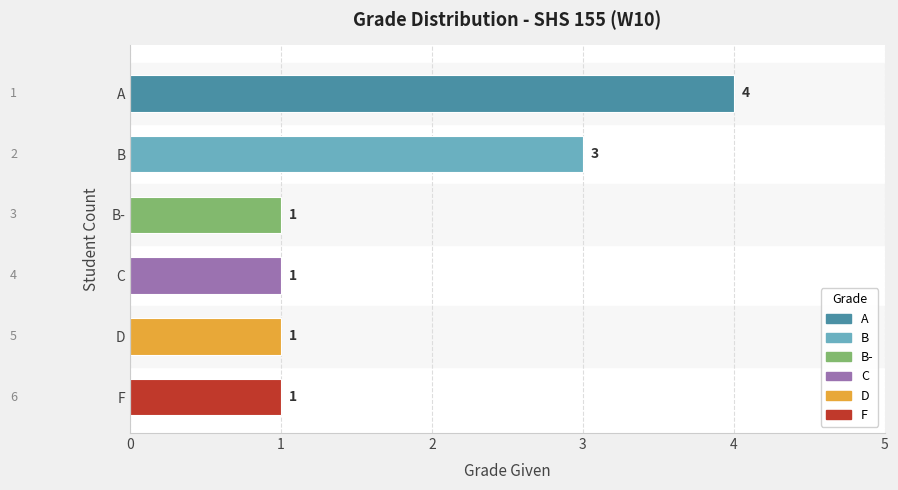

Does the chart contain any negative values?

No